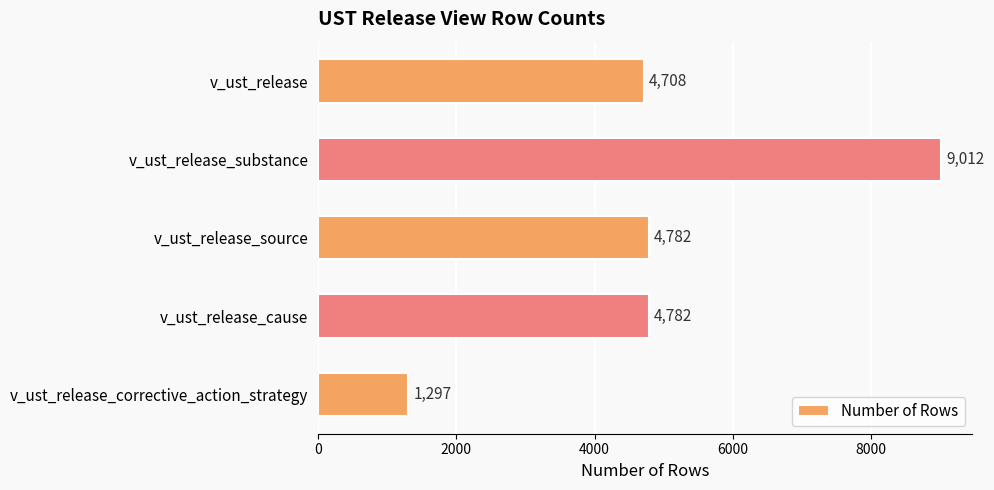

What is the difference between the maximum and minimum values?

7715